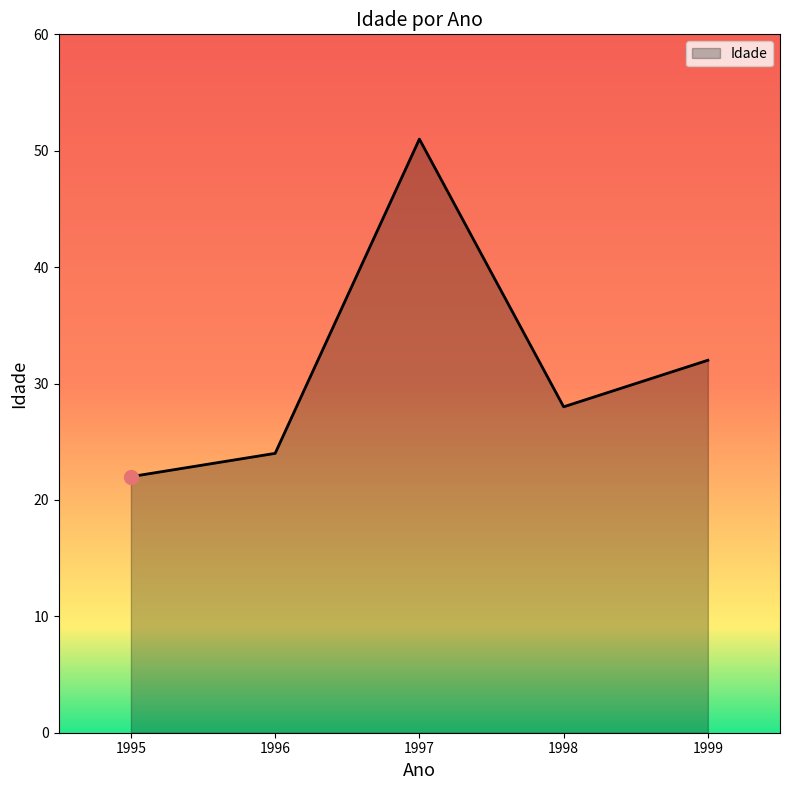

How many values are below 28?

2